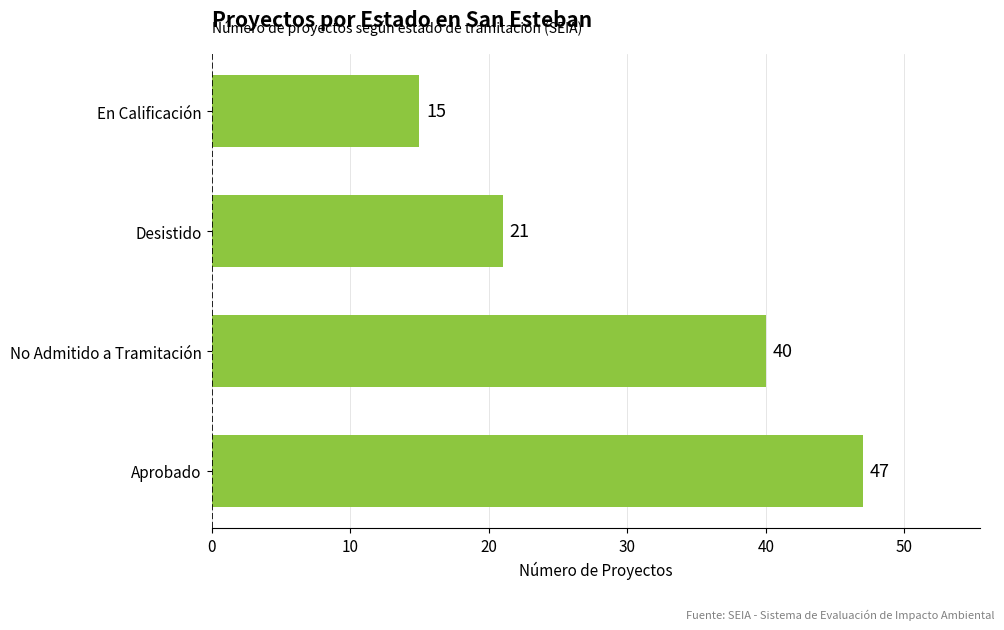

Reading bottom to top, transcribe all the data shown in this chart.

Aprobado=47	No Admitido a Tramitación=40	Desistido=21	En Calificación=15